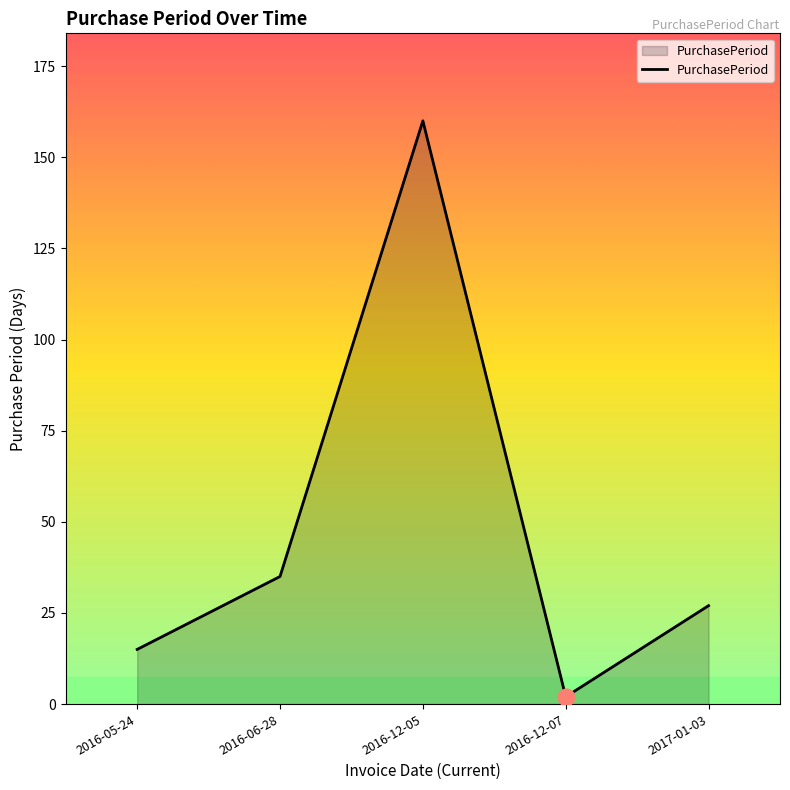

Reading right to left, list all the values displayed in this chart.

2017-01-03=27	2016-12-07=2	2016-12-05=160	2016-06-28=35	2016-05-24=15